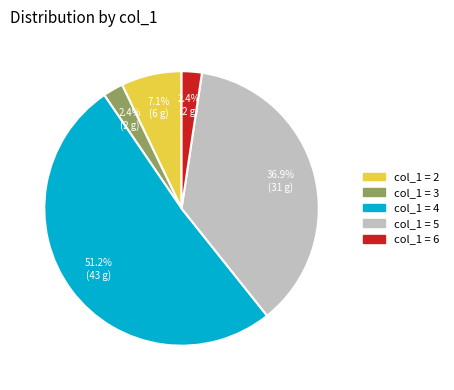

Does any single category account for the majority?

Yes